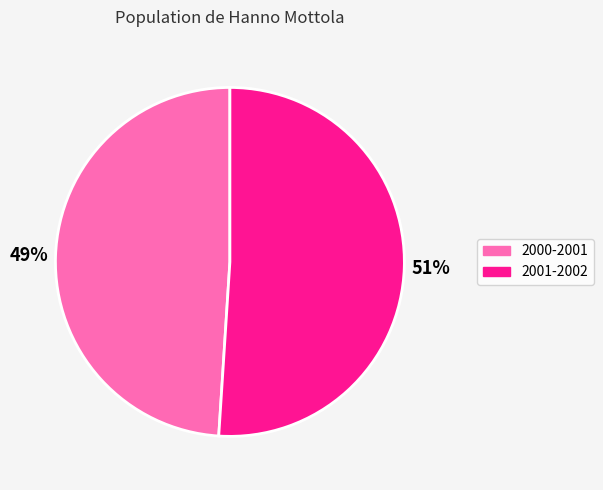

How many slices are in this pie chart?

2